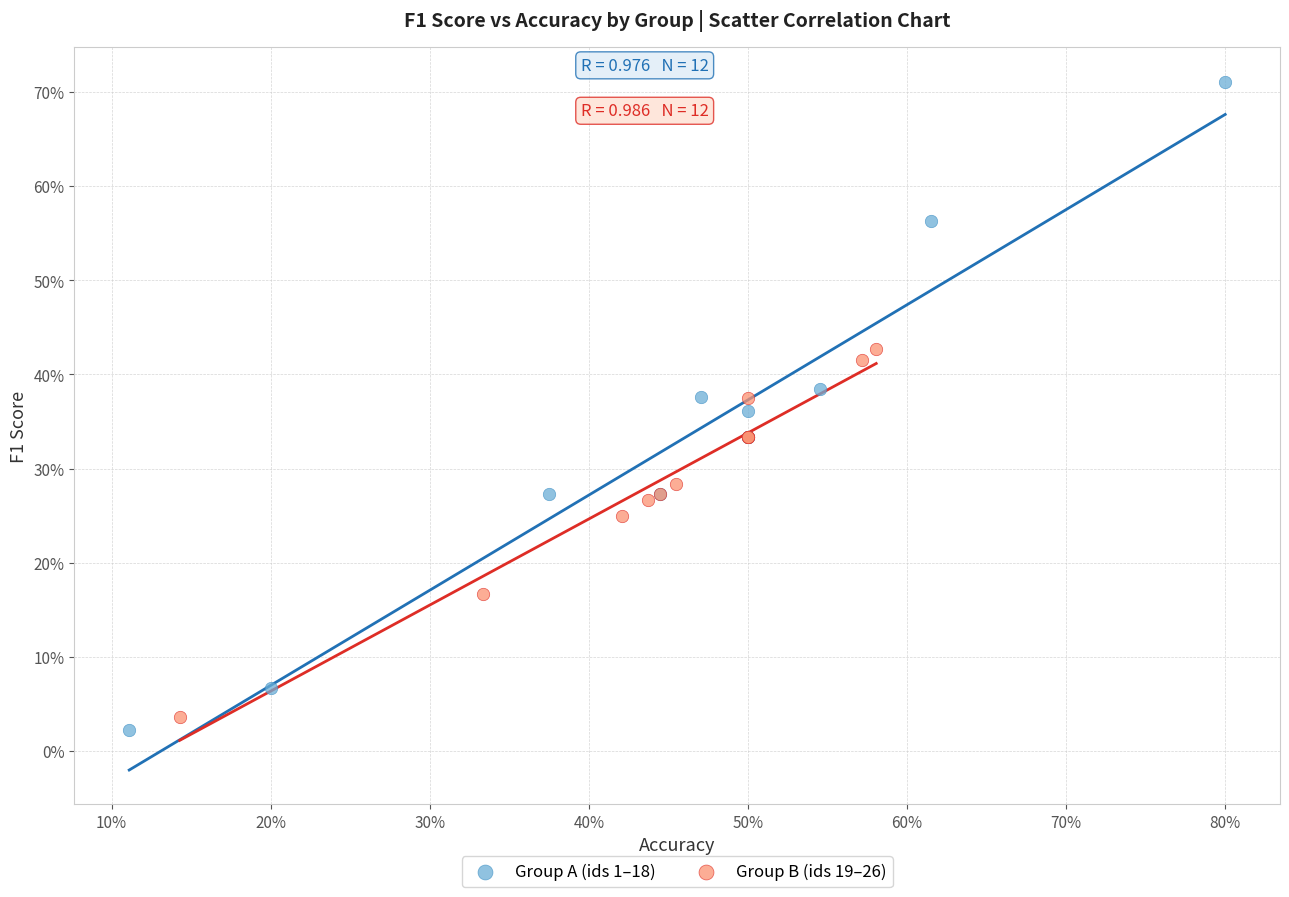

Which series has the largest Y range (max minus min)?

Group A (ids 1–18)